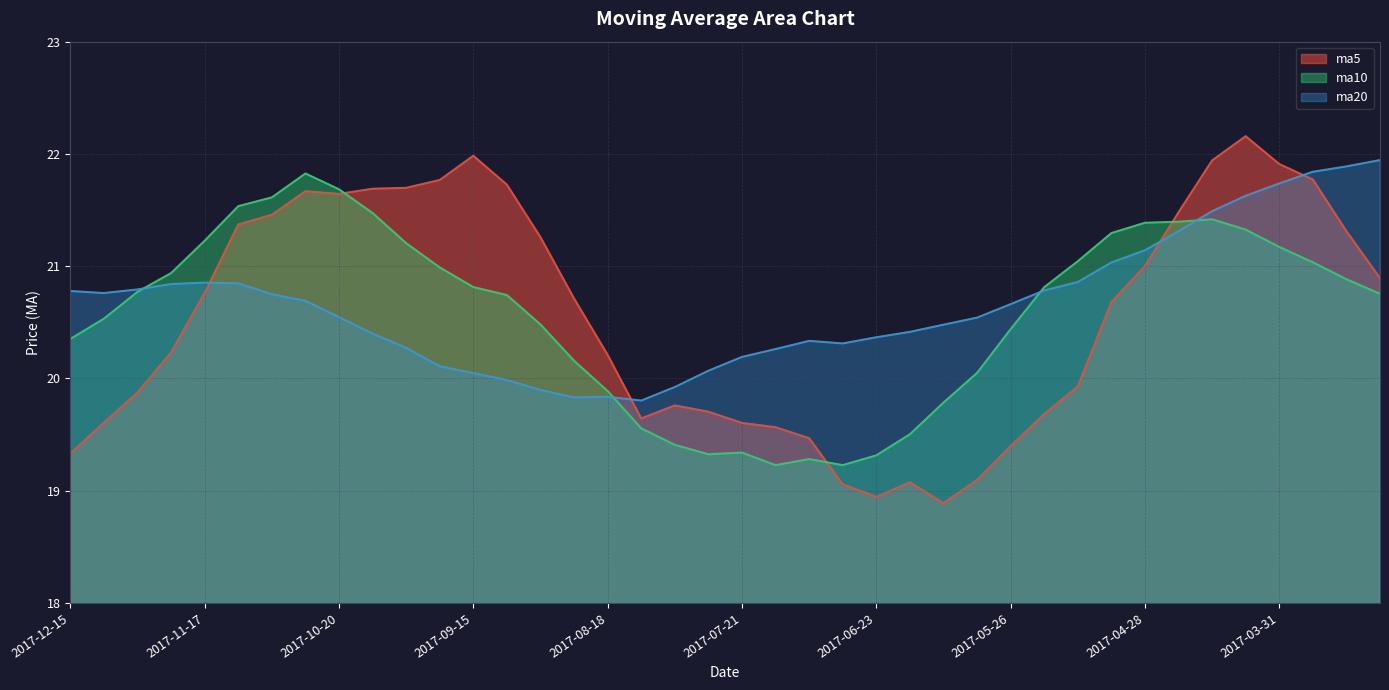

Where does the ma10 series first go above 20?

2017-12-15